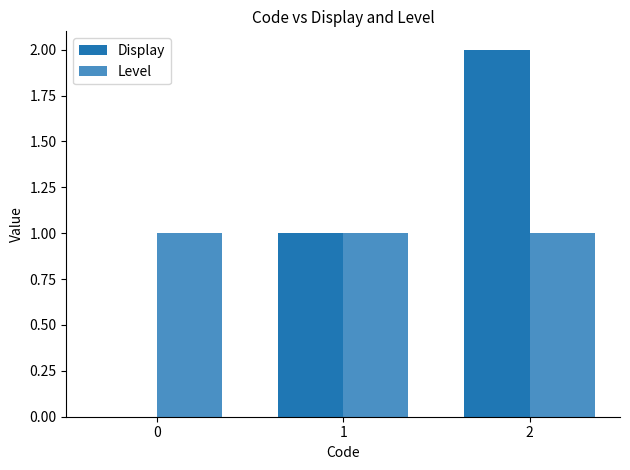

Reading right to left, what are all the values shown in this chart?

Display: 2	1	0
Level: 1	1	1